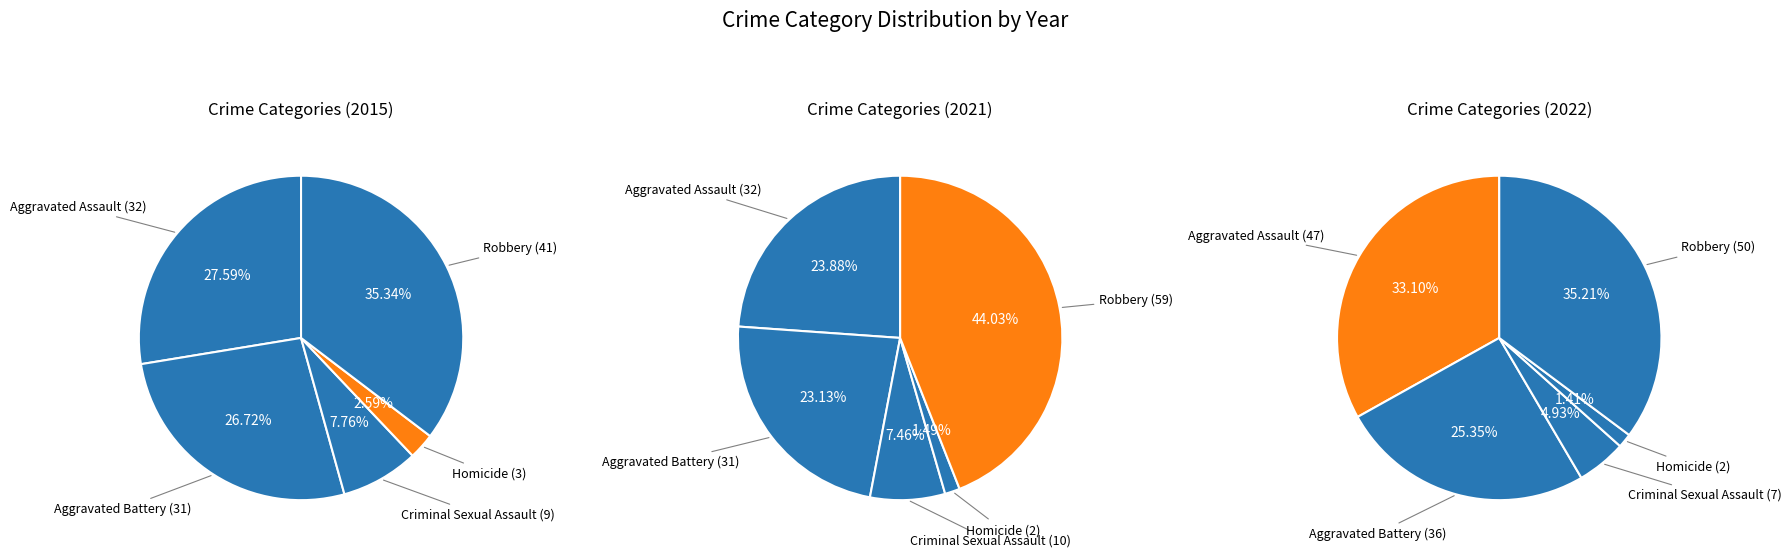

Combined, what portion of the pie is Criminal Sexual Assault and Robbery?

43.1%